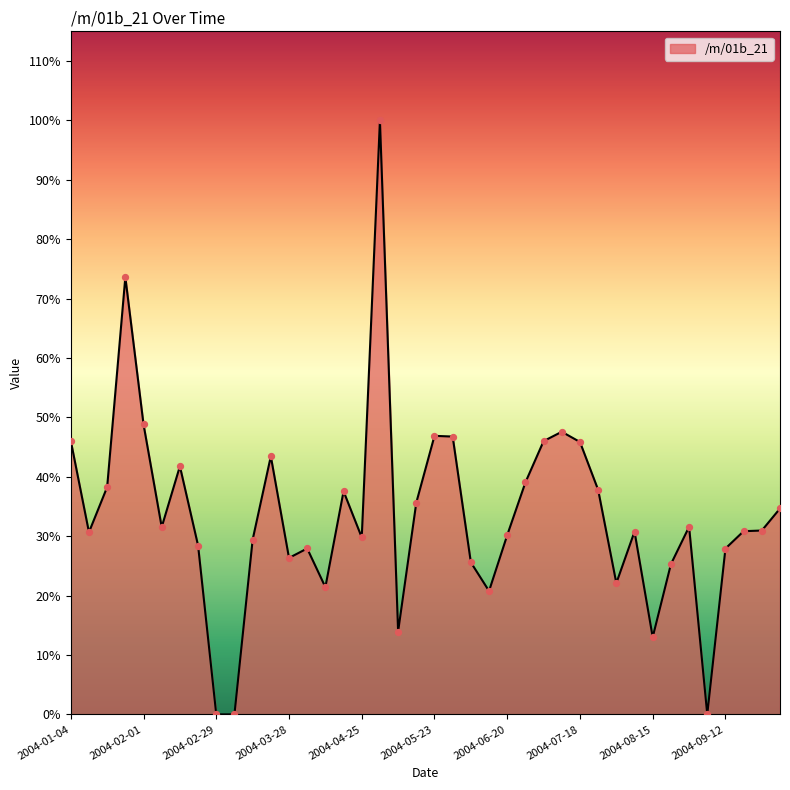

Does the chart have visible grid lines?

No